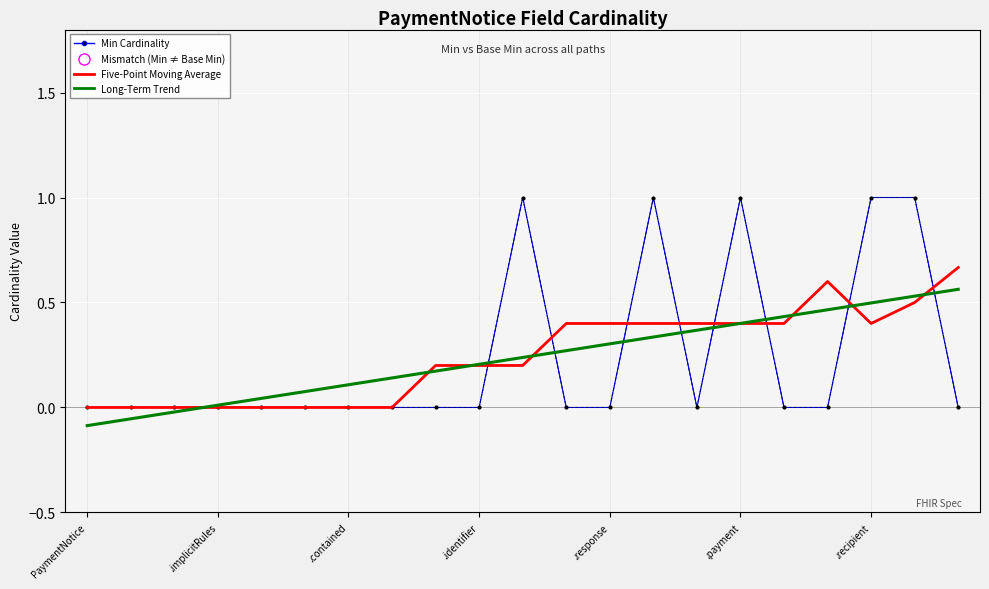

Reading left to right, extract all data points from this chart.

Min Cardinality: 0.0	0.0	0.0	0.0	0.0	0.0	0.0	0.0	0.0	0.0	1.0	0.0	0.0	1.0	0.0	1.0	0.0	0.0	1.0	1.0	0.0
Base Min Cardinality: 0.0	0.0	0.0	0.0	0.0	0.0	0.0	0.0	0.0	0.0	1.0	0.0	0.0	1.0	0.0	1.0	0.0	0.0	1.0	1.0	0.0
Five-Point Moving Average: 0.0	0.0	0.0	0.0	0.0	0.0	0.0	0.0	0.2	0.2	0.2	0.4	0.4	0.4	0.4	0.4	0.4	0.6	0.4	0.5	0.7
Long-Term Trend: -0.1	-0.1	-0.0	0.0	0.0	0.1	0.1	0.1	0.2	0.2	0.2	0.3	0.3	0.3	0.4	0.4	0.4	0.5	0.5	0.5	0.6